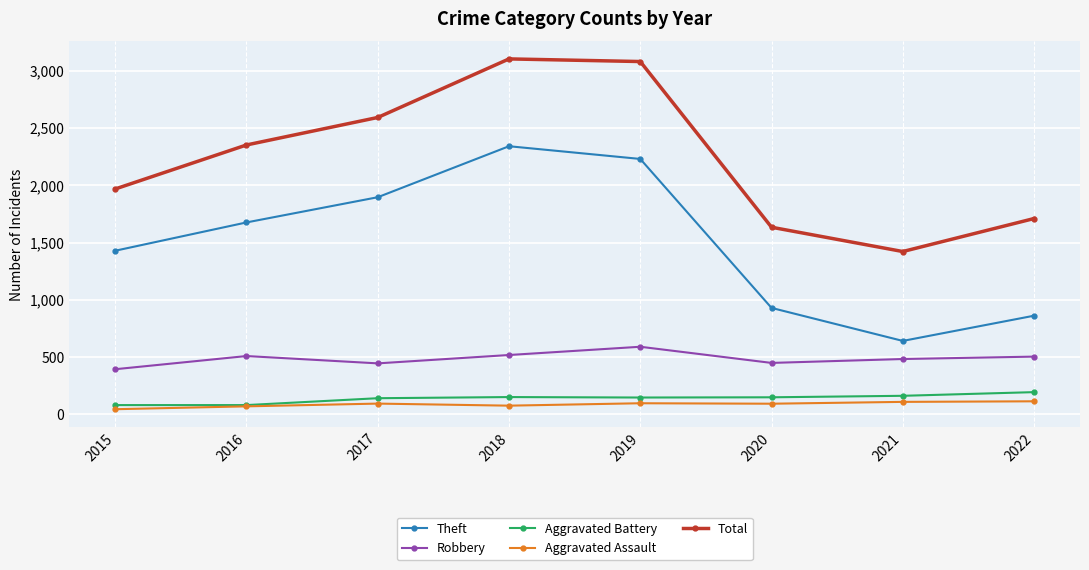

Is it true that Theft equals 862 at 2022?

True